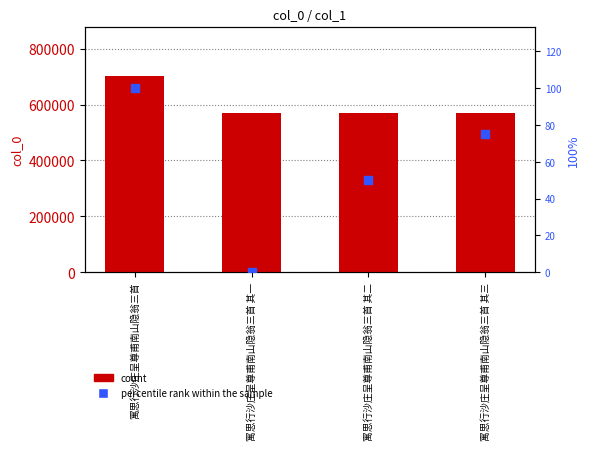

Which series reaches the minimum Y coordinate?

percentile rank within the sample